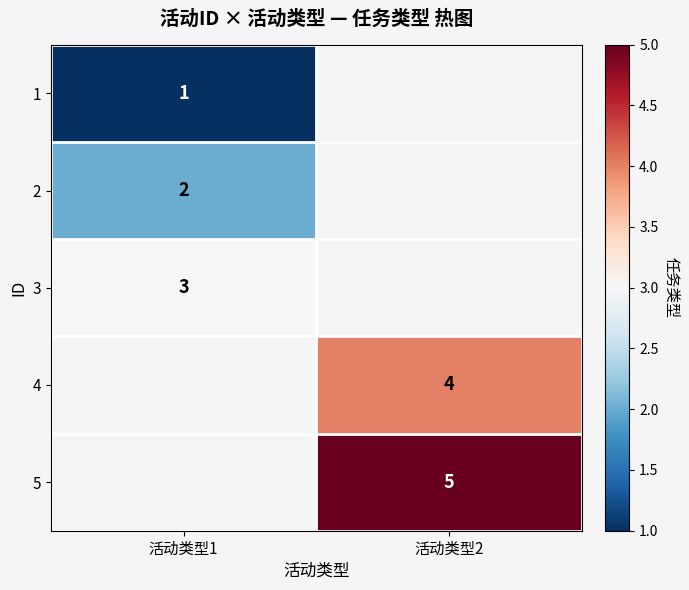

At which category does the chart reach its minimum across all series?

活动类型1